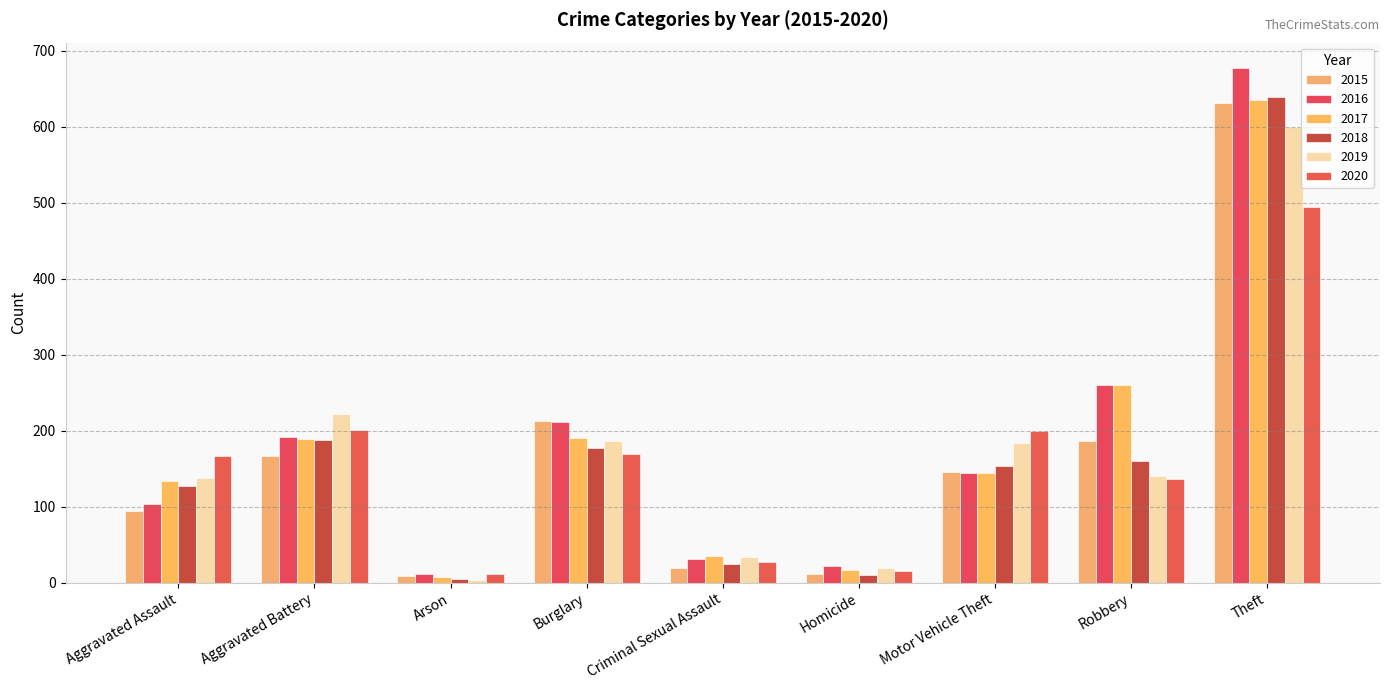

What is the difference between the maximum and second lowest values in the 2016 series?

655